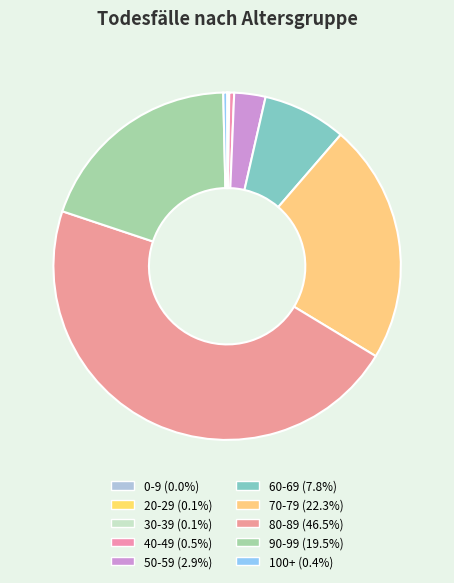

To the nearest percent, what is the difference between the 0-9 and 60-69 slice percentages?

8%